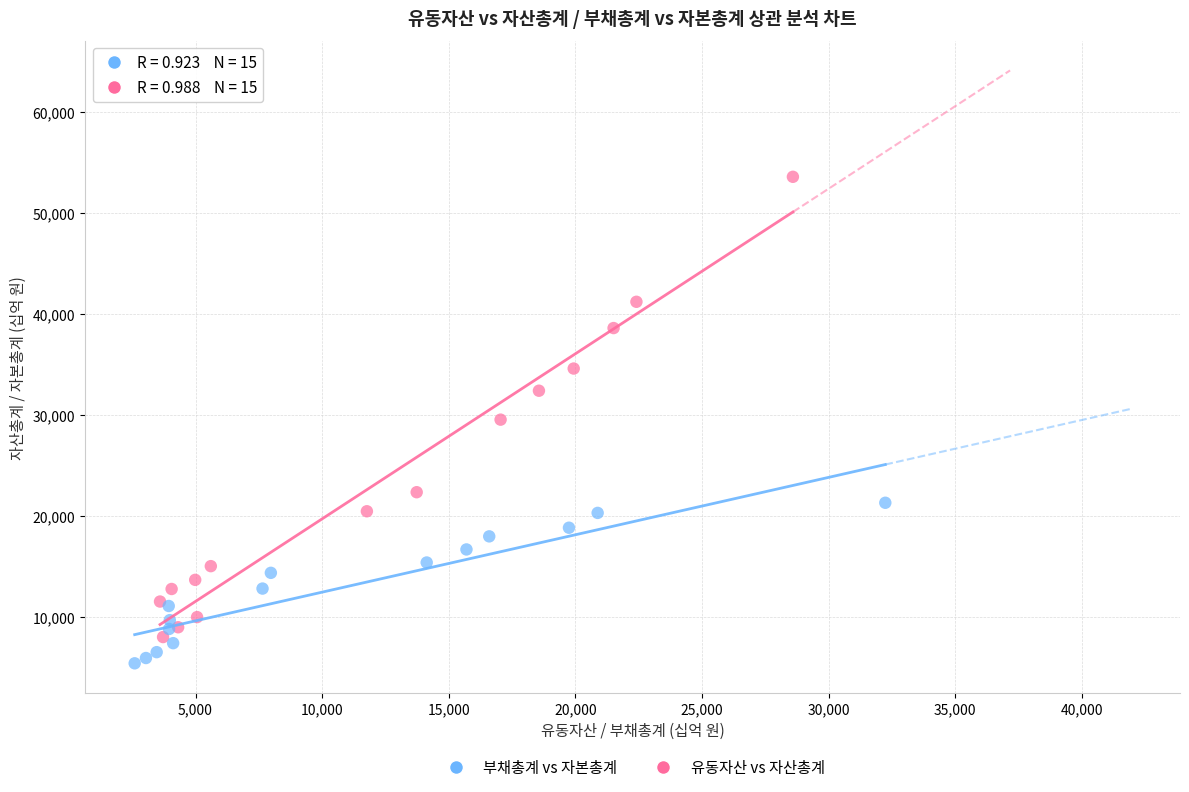

Which series has the largest Y range (max minus min)?

유동자산 vs 자산총계